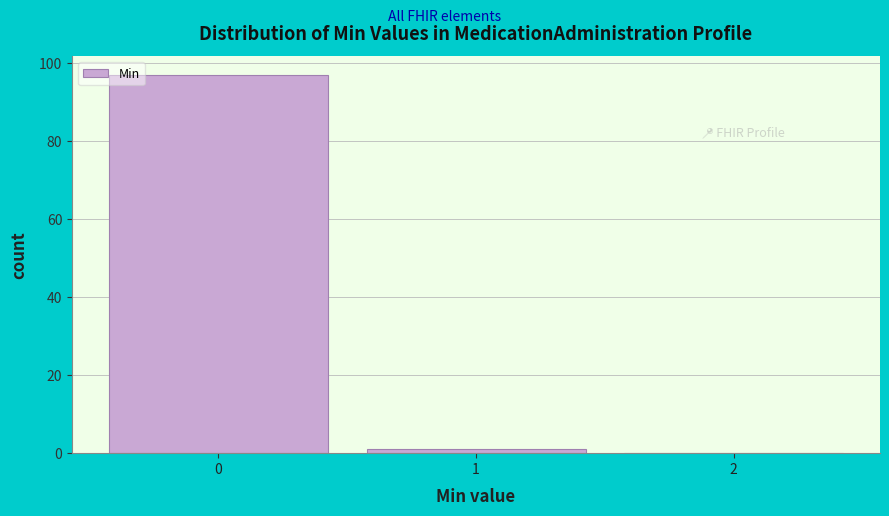

Reading left to right, list every bar in this chart as the range it spans on the x-axis followed by its height. The values are not printed on the chart, so give them approximately, as read against the axis.

-0.5 to 0.5: 98
0.5 to 1.5: under 2
1.5 to 2.5: 0